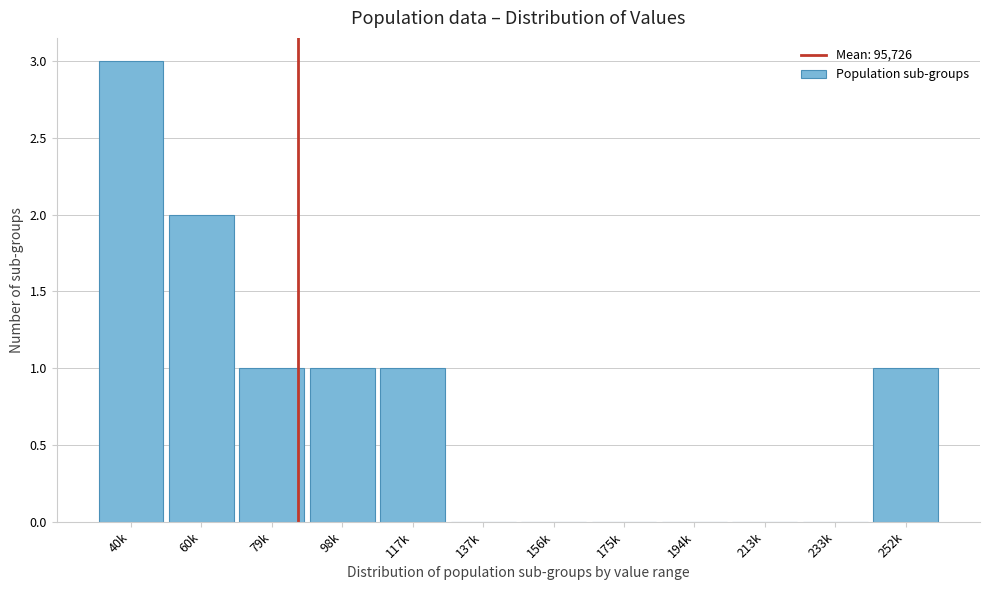

Reading left to right, extract all data points from this chart.

40k=3	60k=2	79k=1	98k=1	117k=1	137k=0	156k=0	175k=0	194k=0	213k=0	233k=0	252k=1